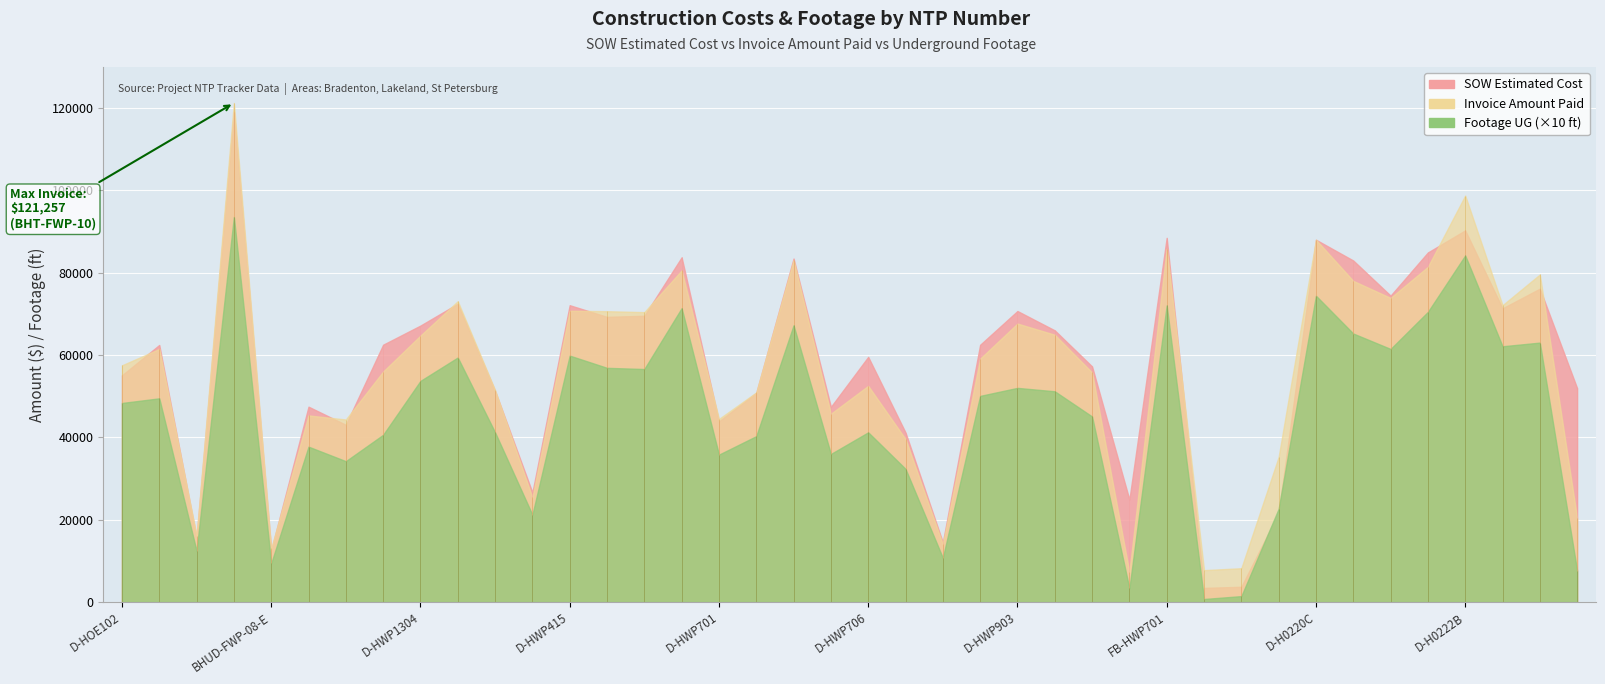

At which category does Footage UG reach its first local valley?

BHT-FWP-07